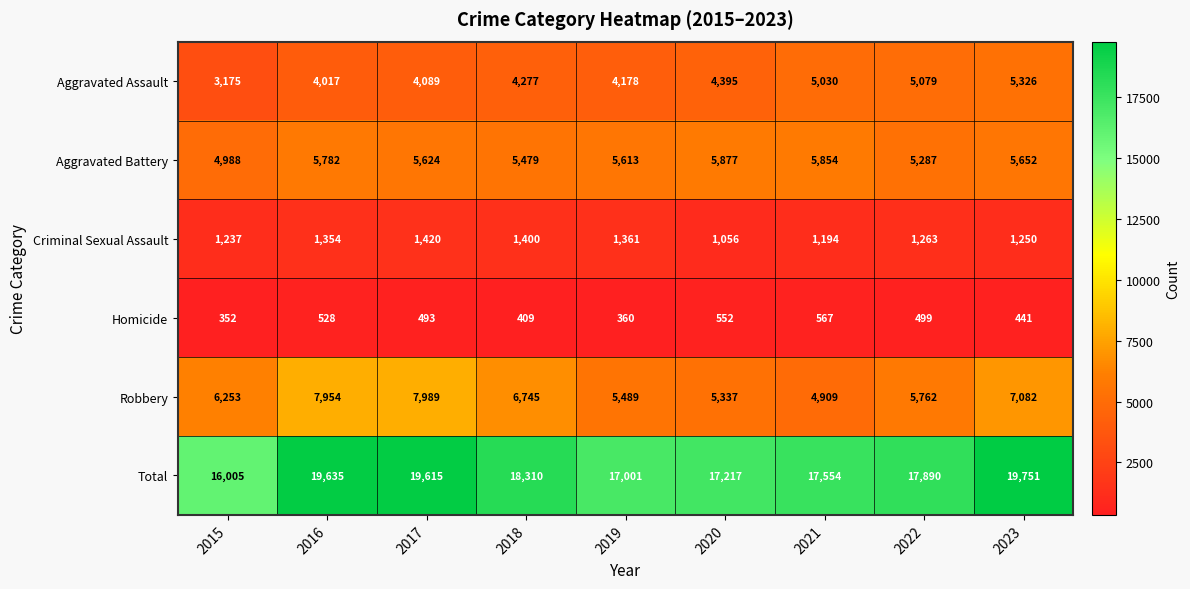

True or false: Homicide has a value of 499 at 2022.

True